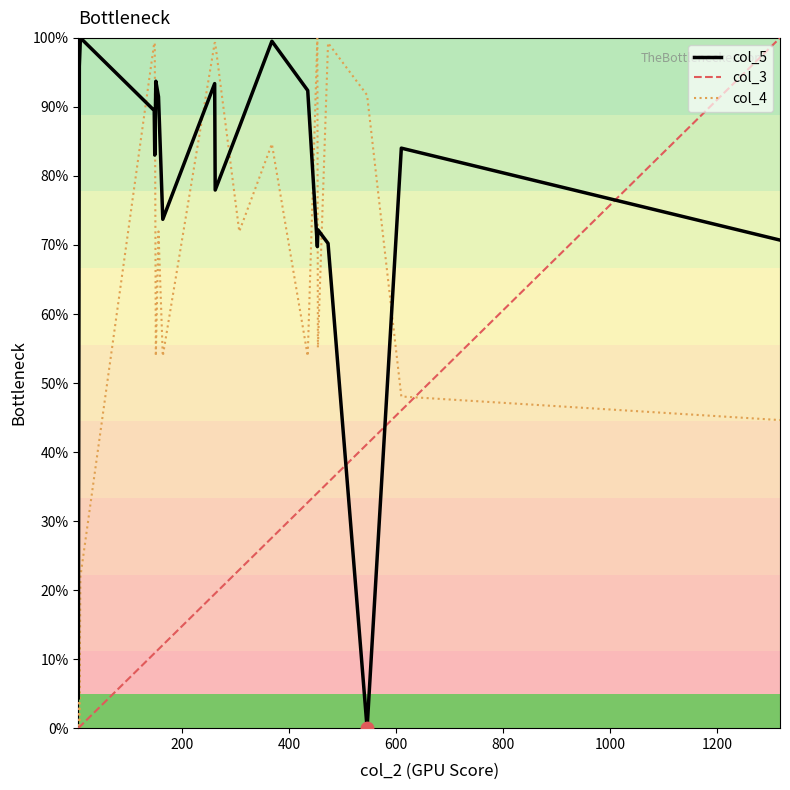

What is the total value across all series at 1000?

193.2